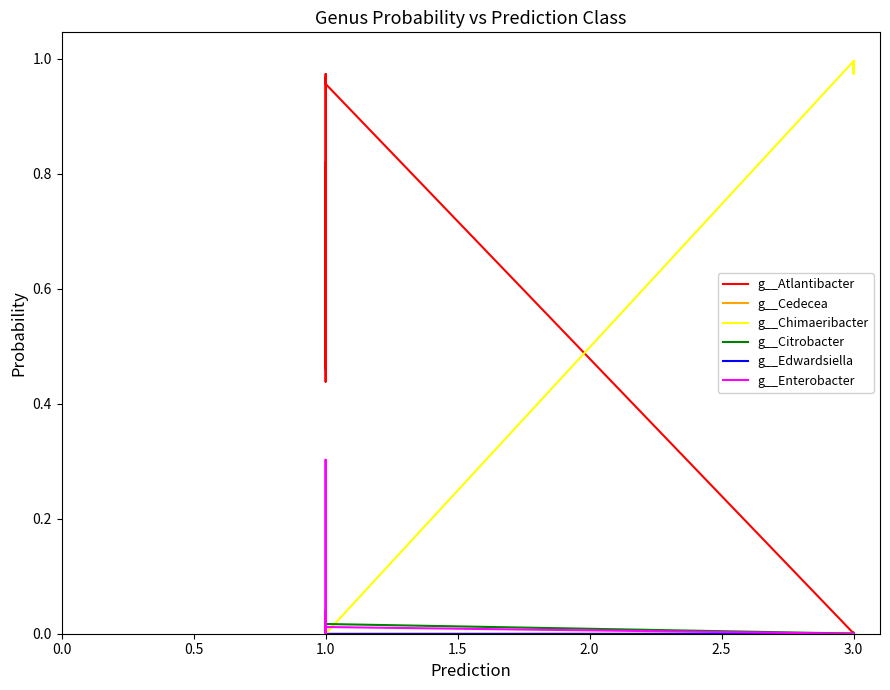

How many times do g__Enterobacter and g__Cedecea cross each other?

1